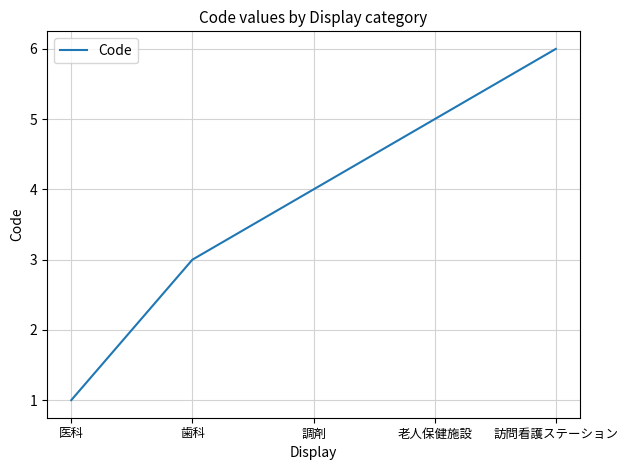

Count the values in the range 3 to 5.

3